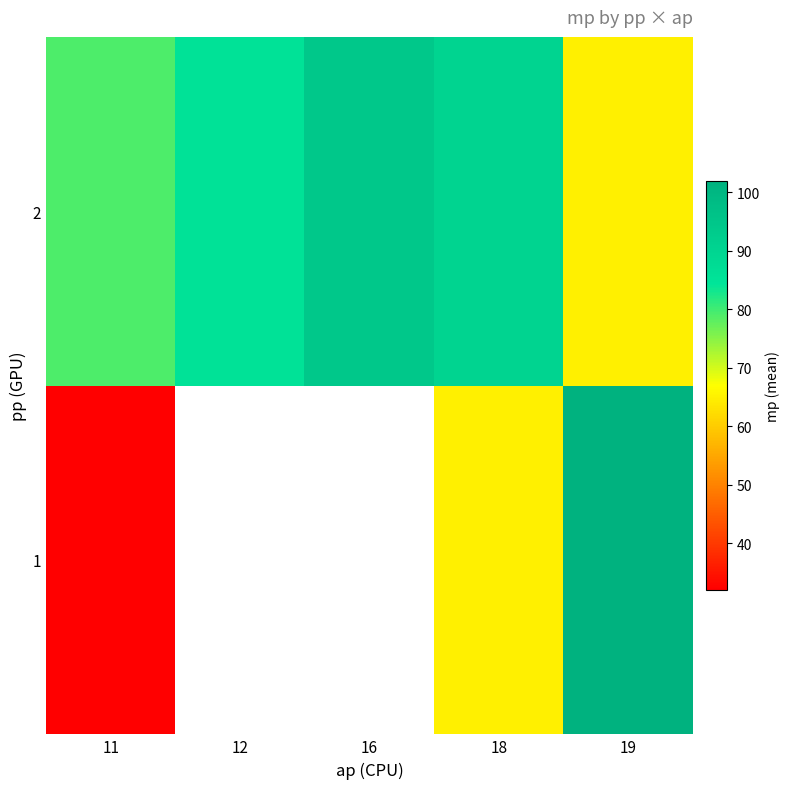

Count the number of categories in the chart.

5